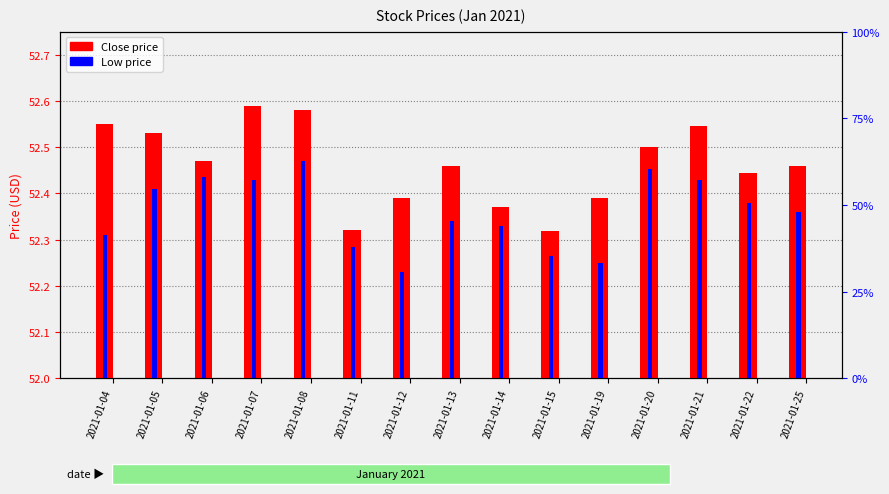

At 2021-01-11, list the series in order from largest to smallest.

Close, Low